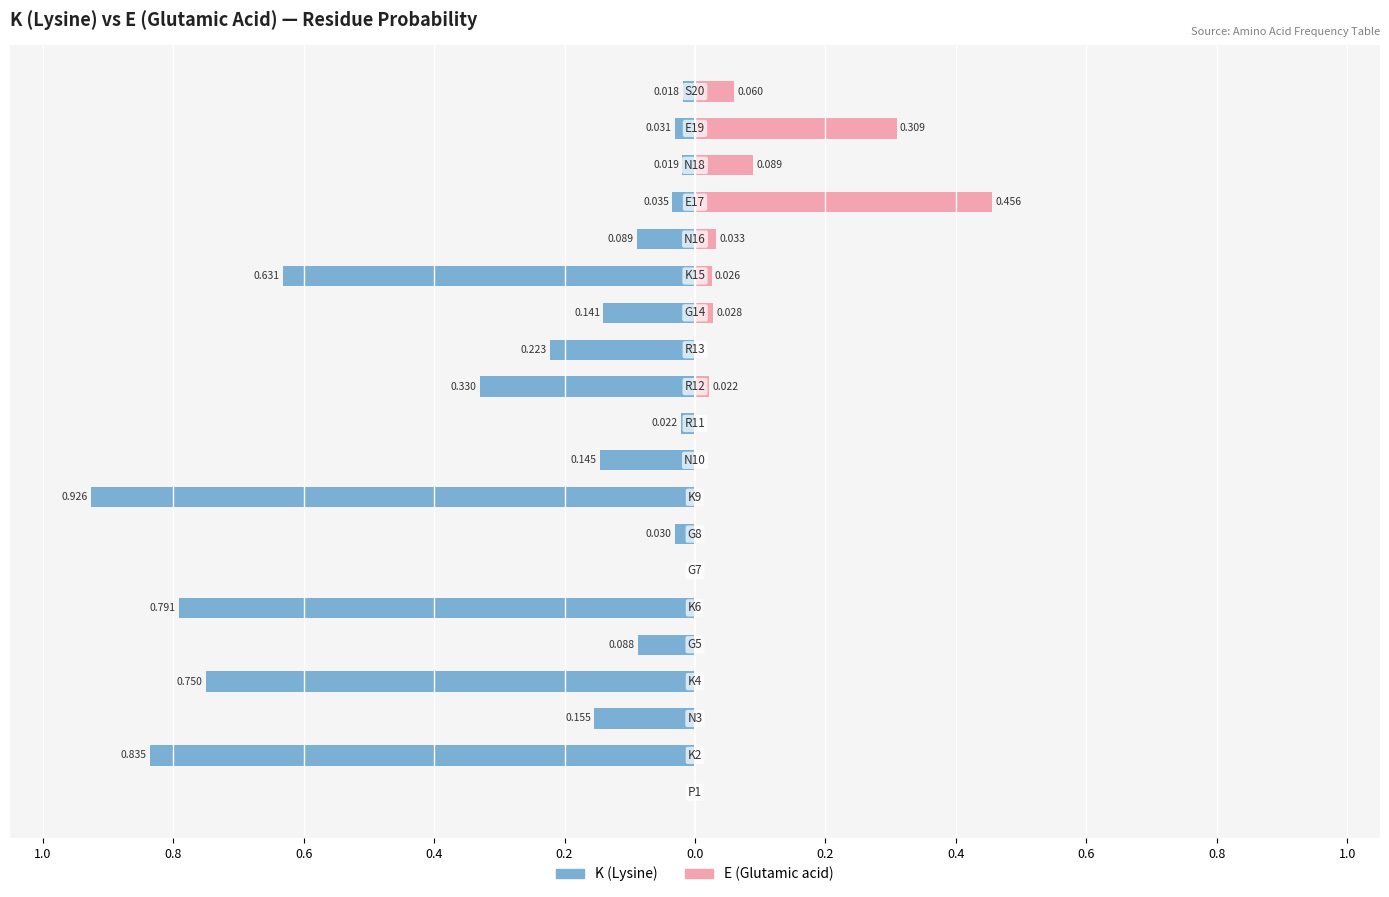

The value of K (Lysine) at 18 is -0.0. True or false?

True